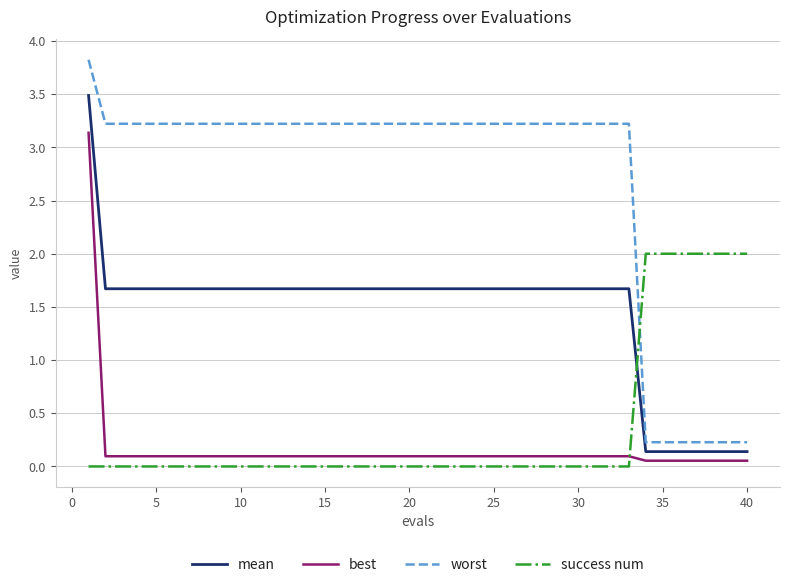

True or false: best and mean cross at least once.

False